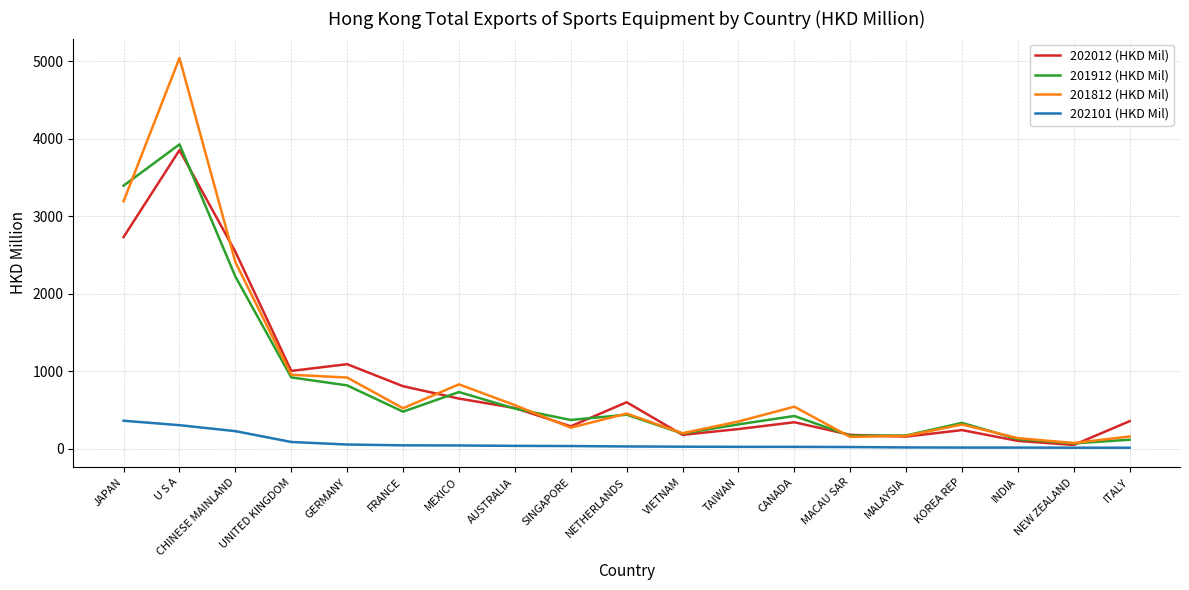

At which label is 201912 (HKD Mil) closest to 2000?

CHINESE MAINLAND